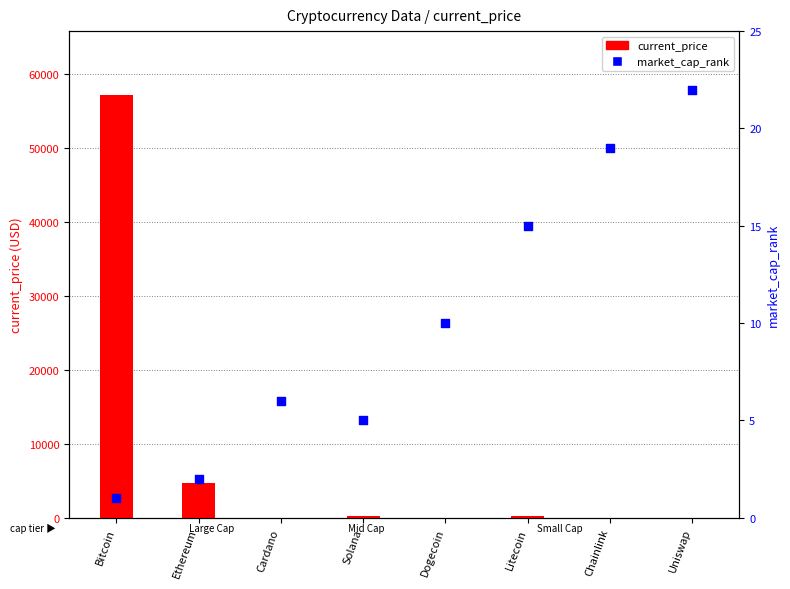

Which series has the largest total across all categories?

current_price